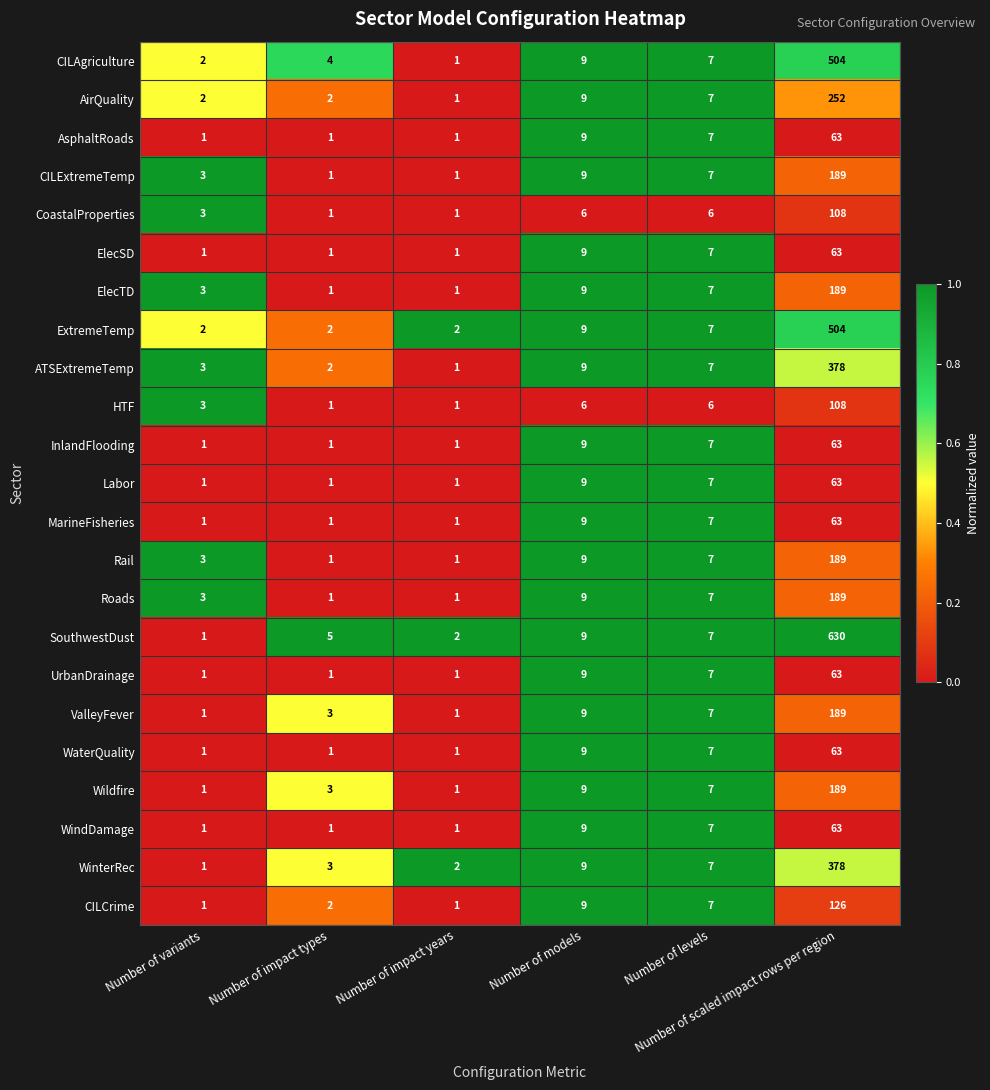

What is the difference between the maximum and minimum values in the CoastalProperties series?

107